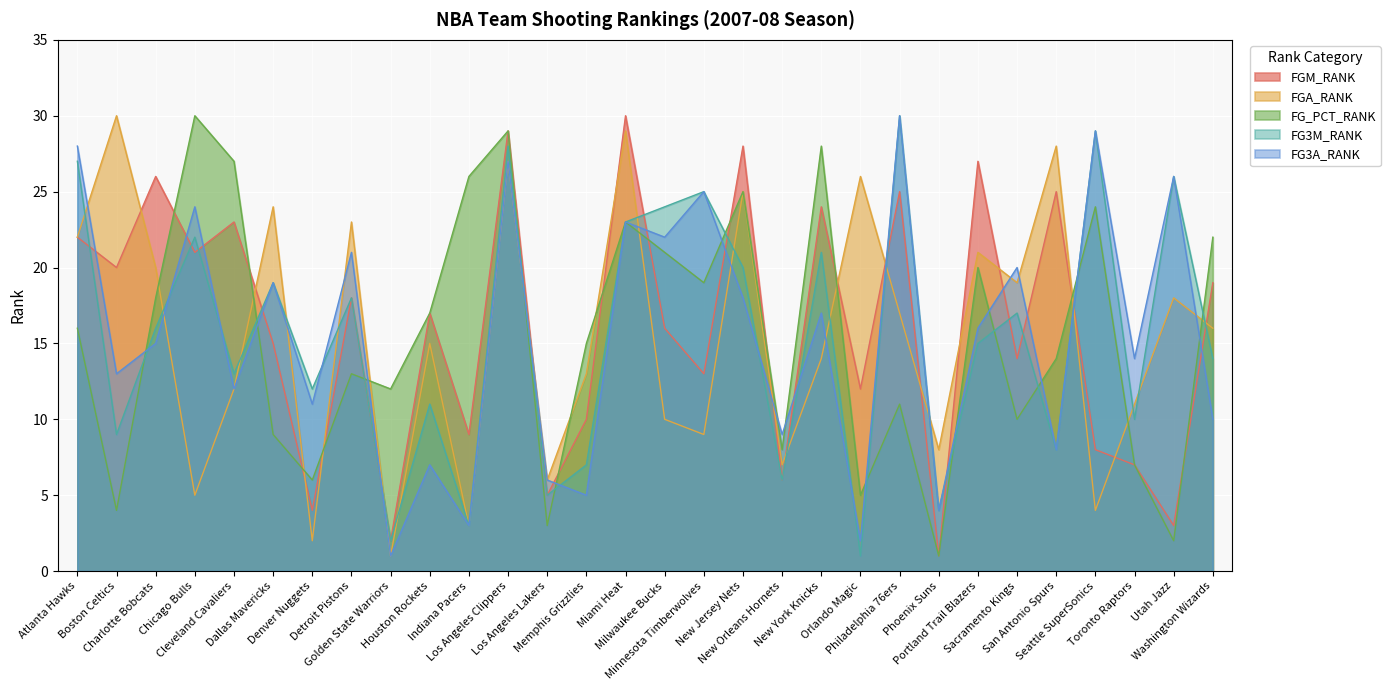

Which category has the highest value across all series?

Miami Heat